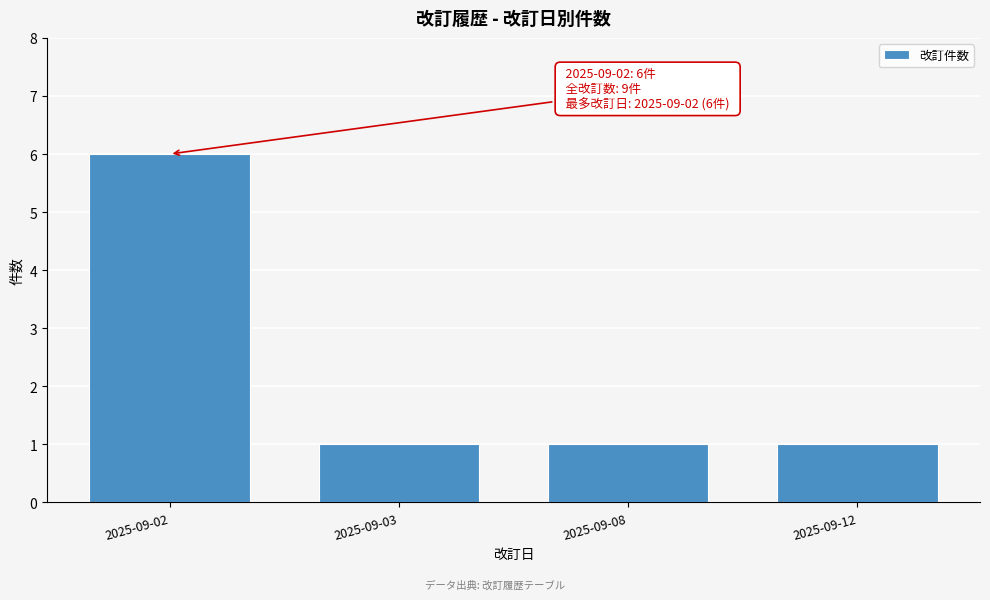

Reading left to right, what are all the values shown in this chart?

6	1	1	1